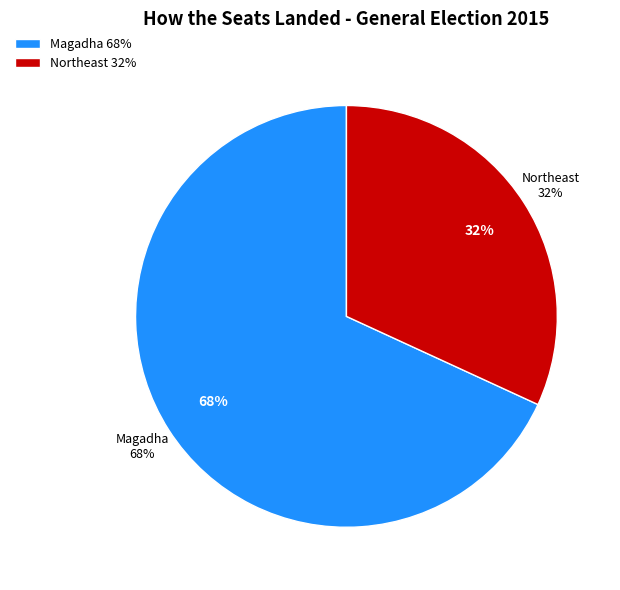

To the nearest percent, what percentage of the pie is Magadha?

68%